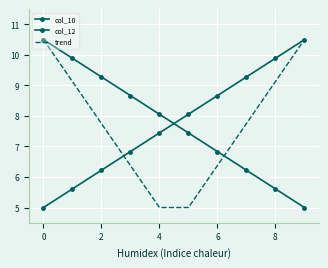

True or false: col_10 and col_12 intersect in this chart.

True